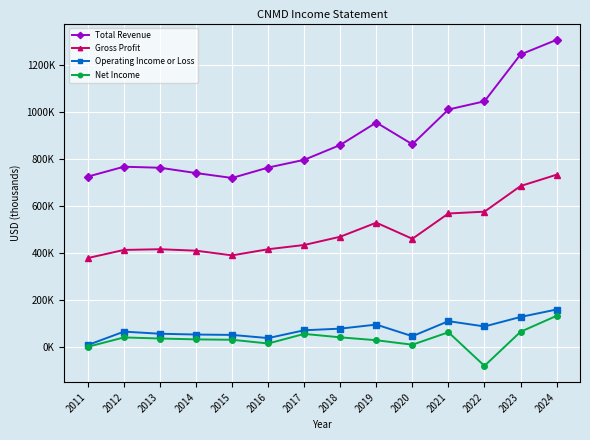

Is this an area chart (filled region under the line)?

No